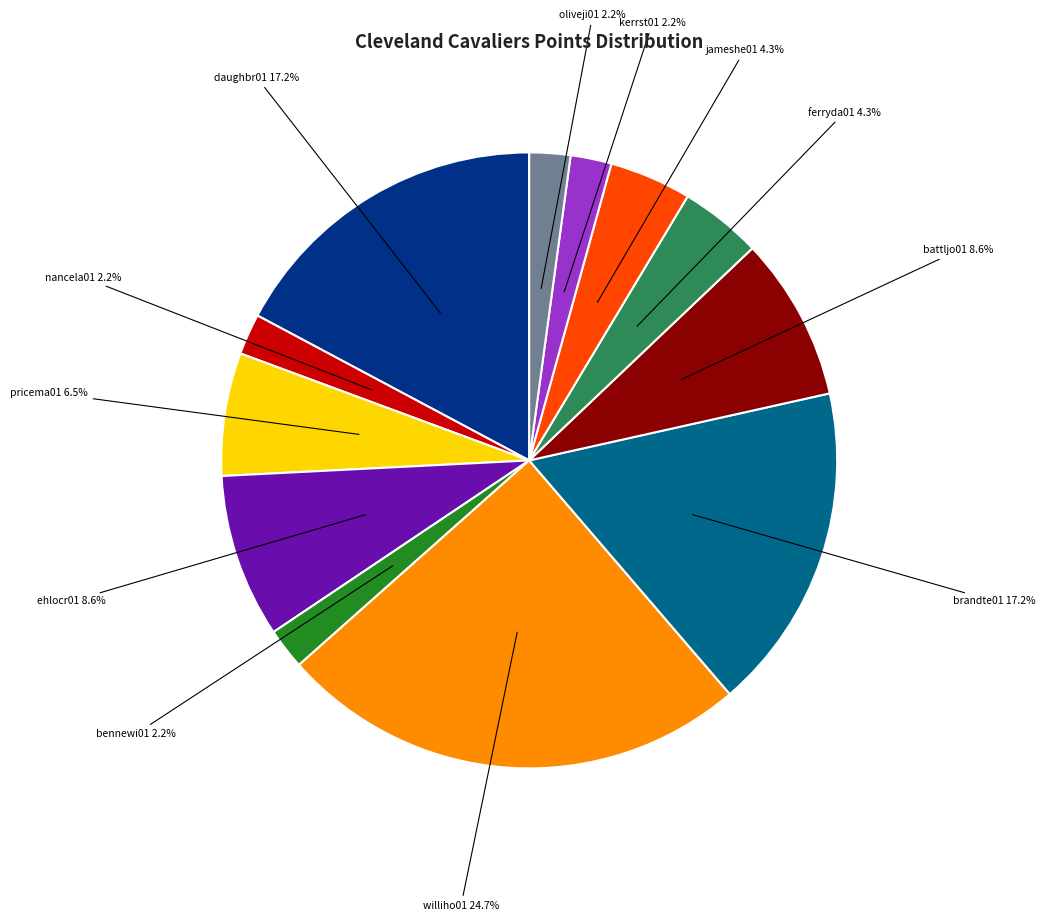

How many segments does this pie chart have?

12